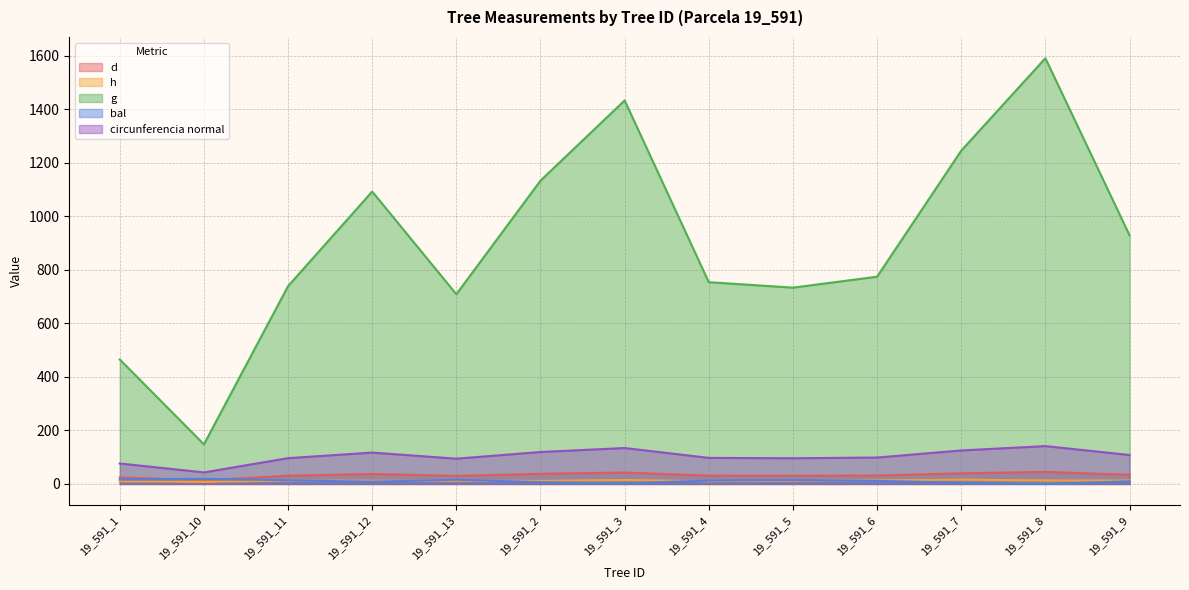

What is the label of the 7th point from the right?

19_591_3